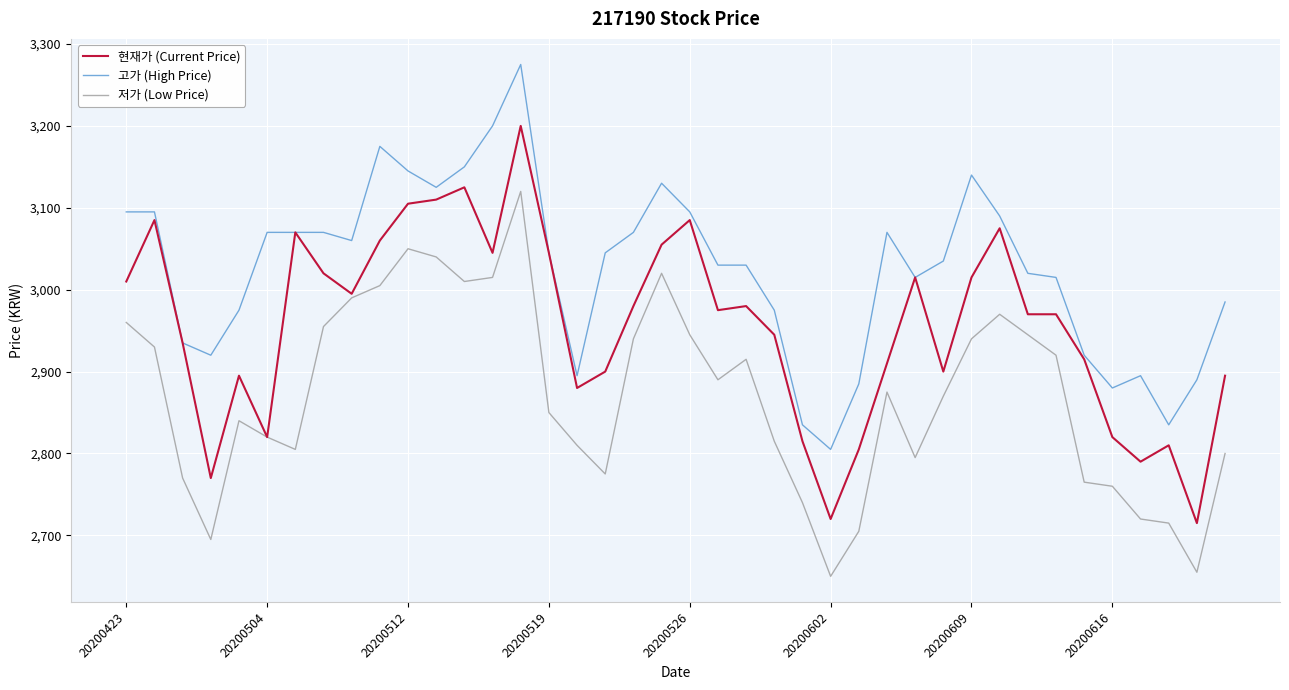

At how many categories does at least one series exceed 2668?

40